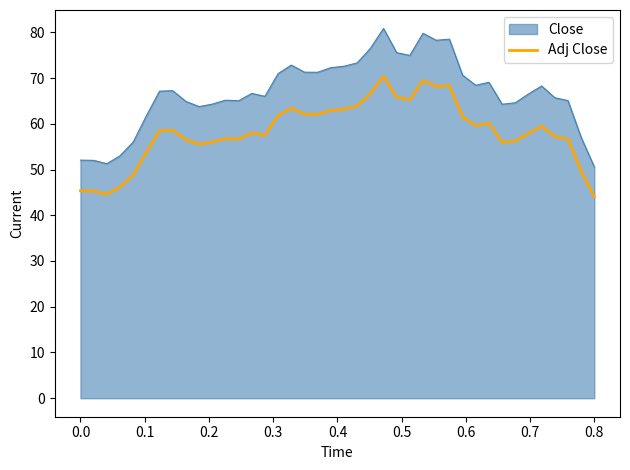

What is the maximum value shown in the chart?

80.8